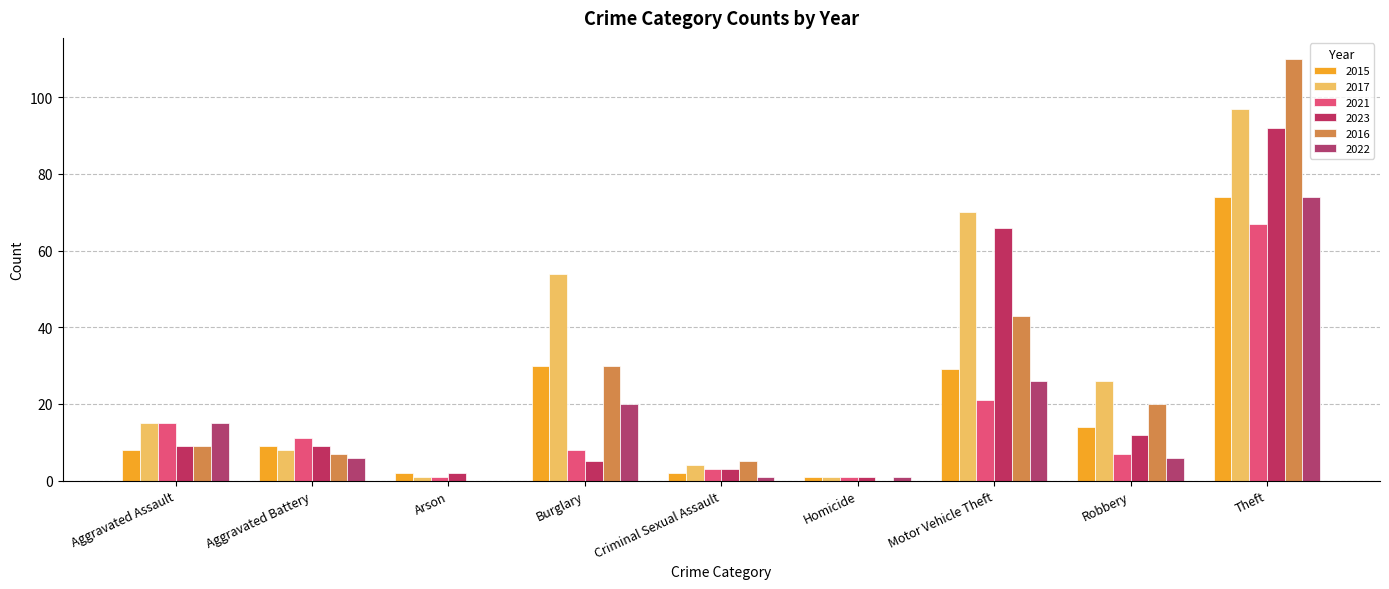

Reading left to right, what are all the values shown in this chart?

2015: Aggravated Assault=8	Aggravated Battery=9	Arson=2	Burglary=30	Criminal Sexual Assault=2	Homicide=1	Motor Vehicle Theft=29	Robbery=14	Theft=74
2017: Aggravated Assault=15	Aggravated Battery=8	Arson=1	Burglary=54	Criminal Sexual Assault=4	Homicide=1	Motor Vehicle Theft=70	Robbery=26	Theft=97
2021: Aggravated Assault=15	Aggravated Battery=11	Arson=1	Burglary=8	Criminal Sexual Assault=3	Homicide=1	Motor Vehicle Theft=21	Robbery=7	Theft=67
2023: Aggravated Assault=9	Aggravated Battery=9	Arson=2	Burglary=5	Criminal Sexual Assault=3	Homicide=1	Motor Vehicle Theft=66	Robbery=12	Theft=92
2016: Aggravated Assault=9	Aggravated Battery=7	Arson=0	Burglary=30	Criminal Sexual Assault=5	Homicide=0	Motor Vehicle Theft=43	Robbery=20	Theft=110
2022: Aggravated Assault=15	Aggravated Battery=6	Arson=0	Burglary=20	Criminal Sexual Assault=1	Homicide=1	Motor Vehicle Theft=26	Robbery=6	Theft=74